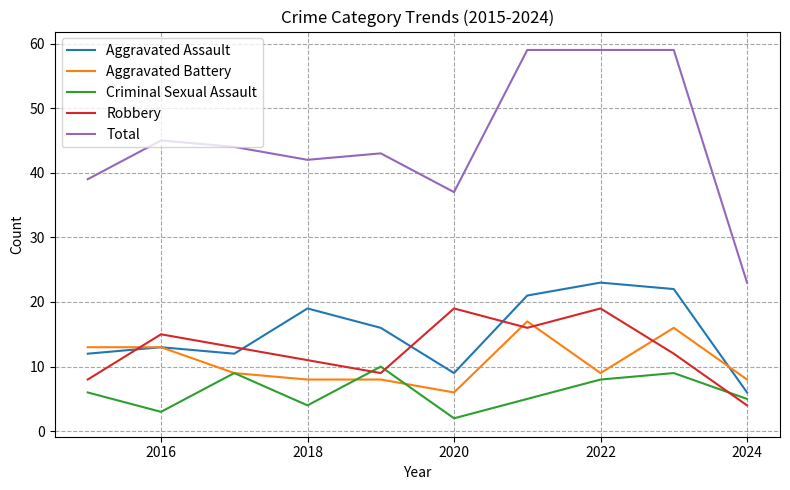

True or false: Aggravated Assault and Total intersect in this chart.

False